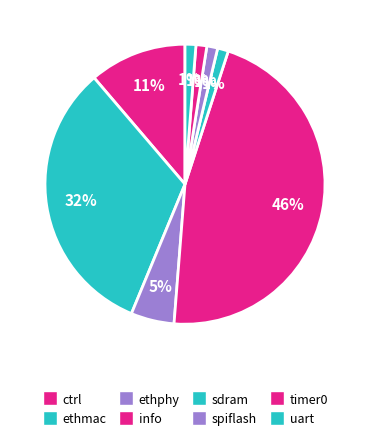

Approximately how many times larger is the value at sdram compared to uart?

1.0